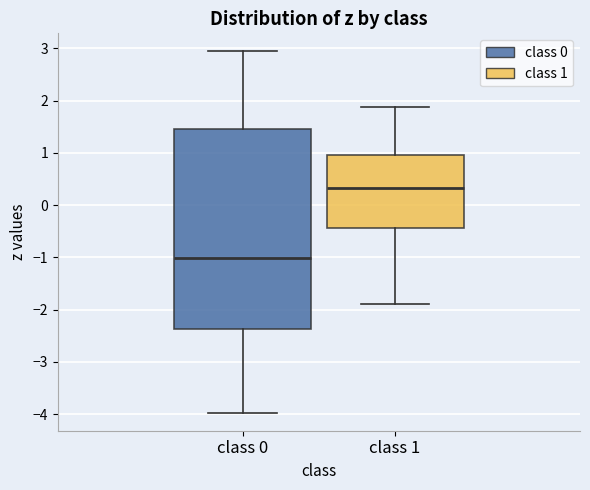

Reading left to right, read every box against the y-axis: the position of its median line, the range the box covers, and the ends of its whiskers. The values are not printed on the chart, so give them approximately, as read against the axis.

class 0: median -1.0, box -2.4 to 1.5, whiskers -4.0 to 2.9
class 1: median 0.3, box -0.4 to 1.0, whiskers -1.9 to 1.9